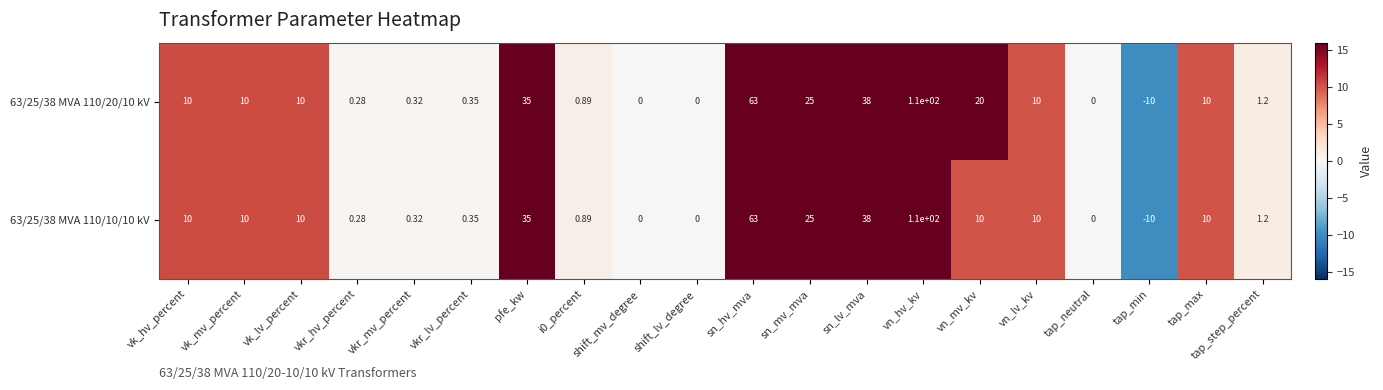

At which label does 63/25/38 MVA 110/10/10 kV reach its peak?

vn_hv_kv